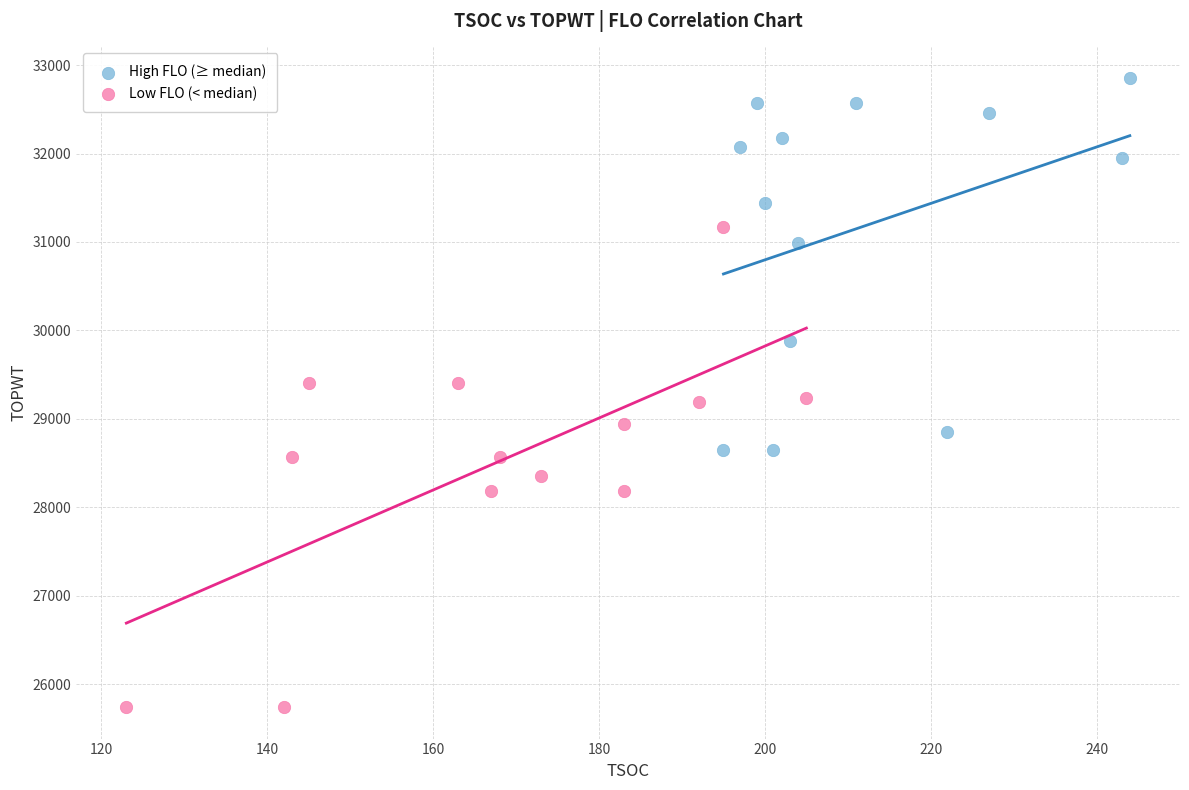

Which series reaches the minimum Y coordinate?

Low FLO (< median)